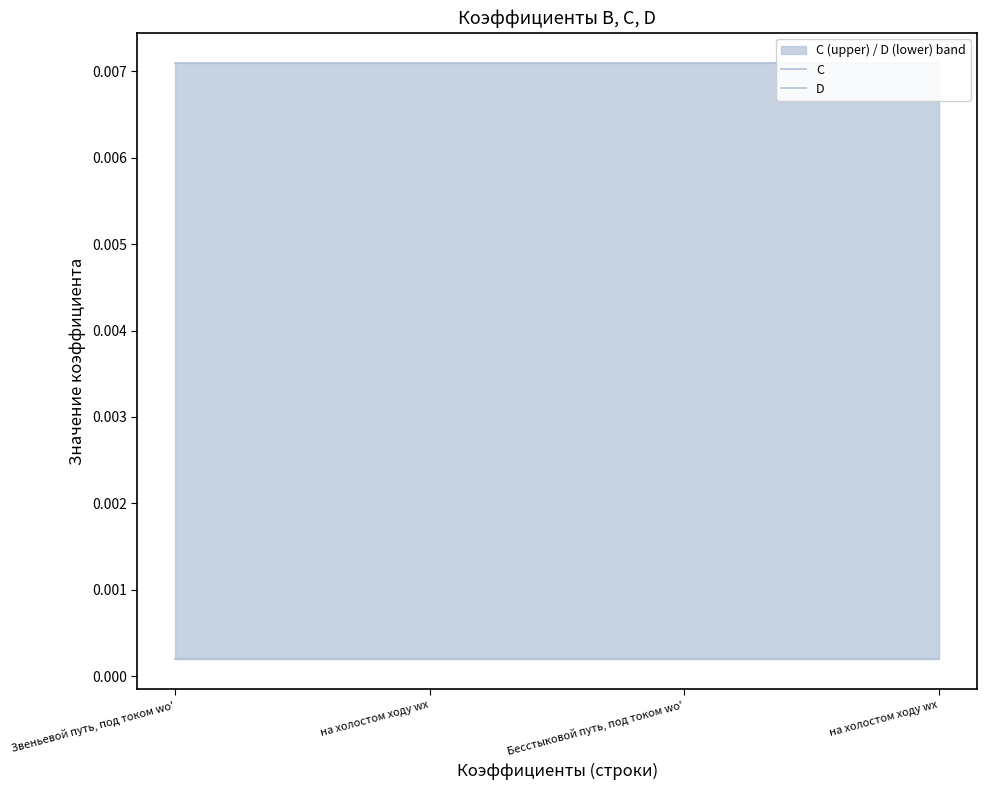

Between на холостом ходу wх and Бесстыковой путь, под током wo', which series saw the biggest shift?

C